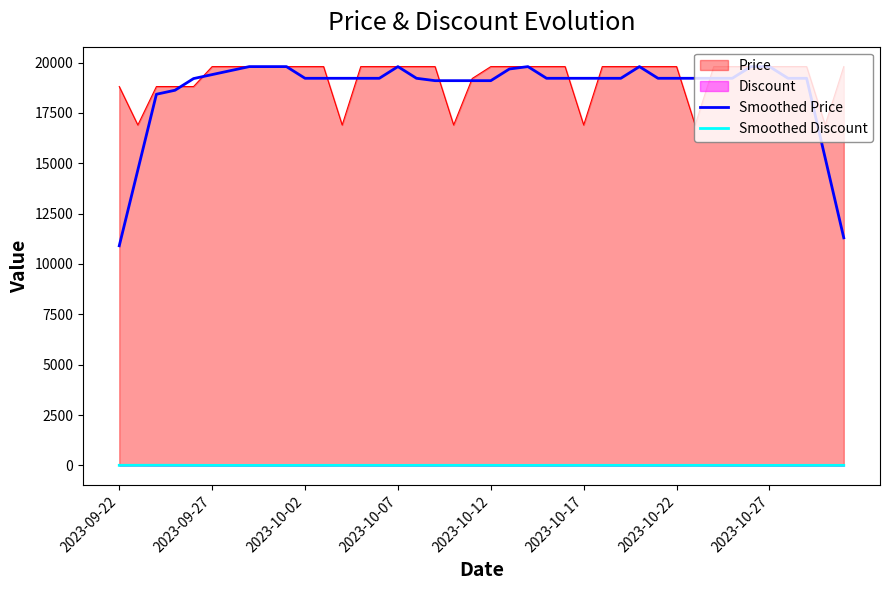

Which series has the largest range (max minus min)?

Smoothed Price